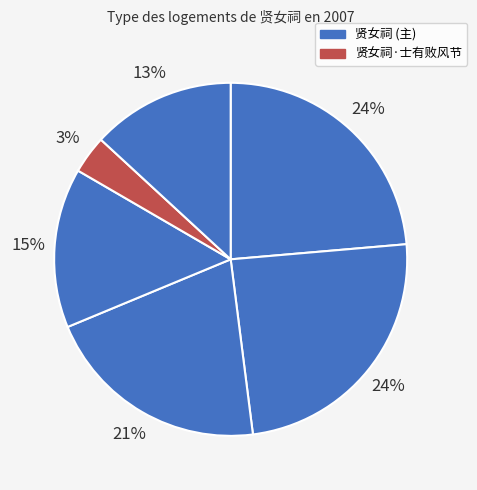

Which category has the smallest portion of the pie?

贤女祠·士有败风节